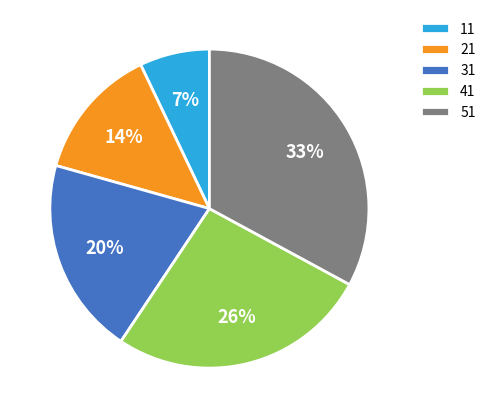

To the nearest percent, what is the average slice percentage?

20%